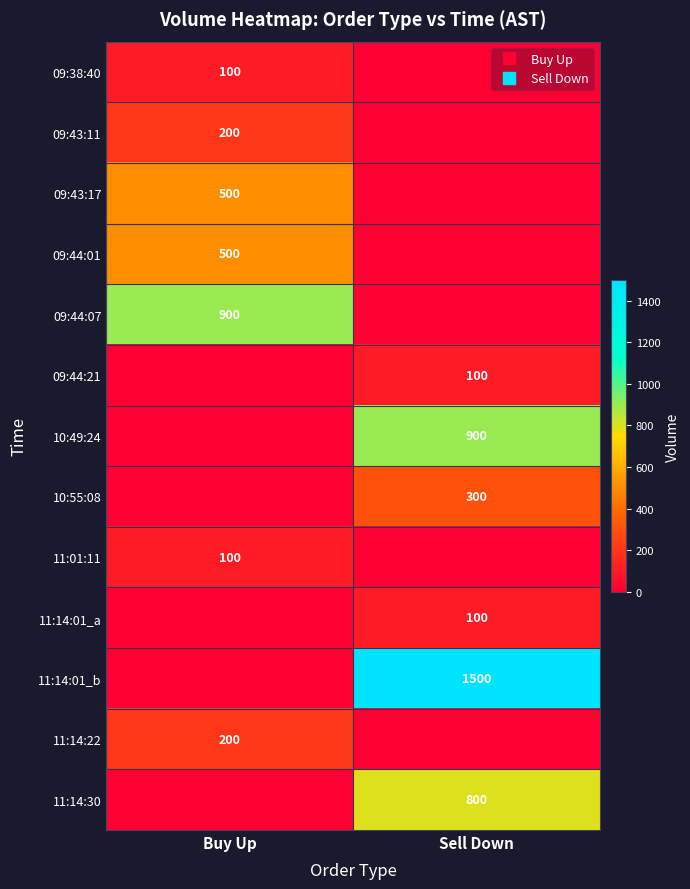

Which series has the largest range (max minus min)?

11:14:01_b